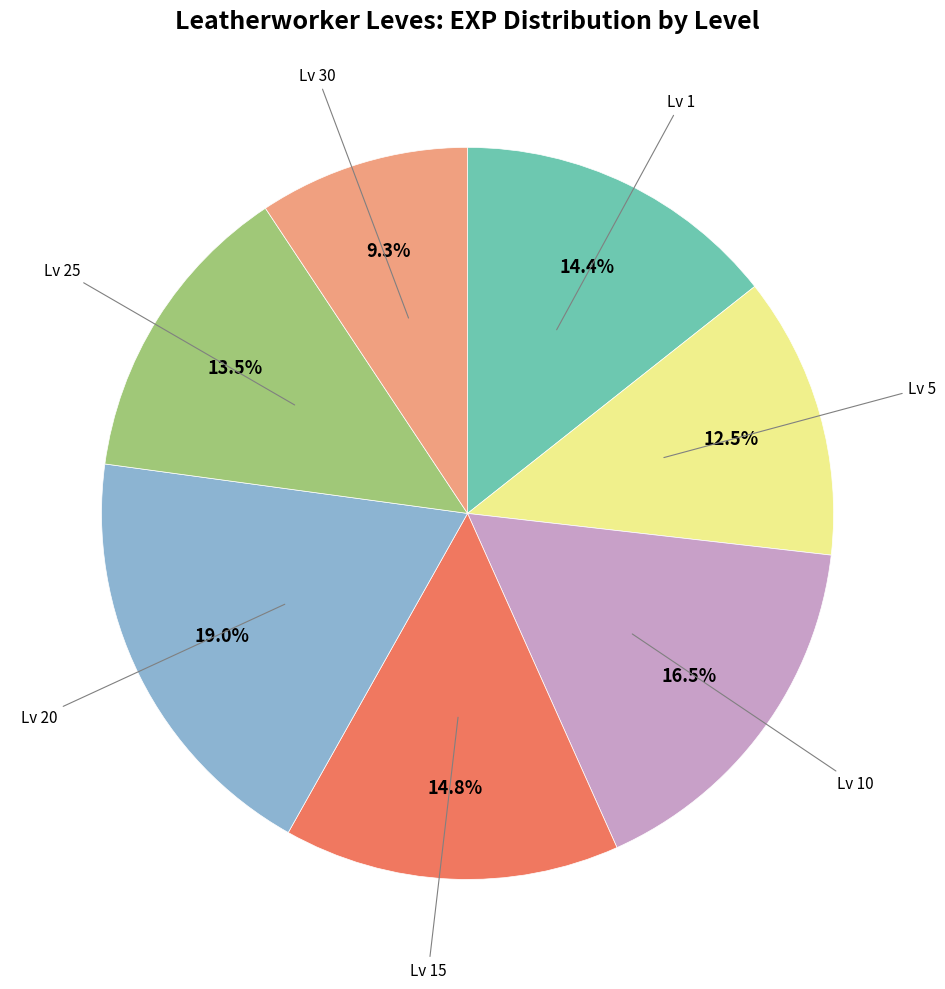

Does any single category account for the majority?

No